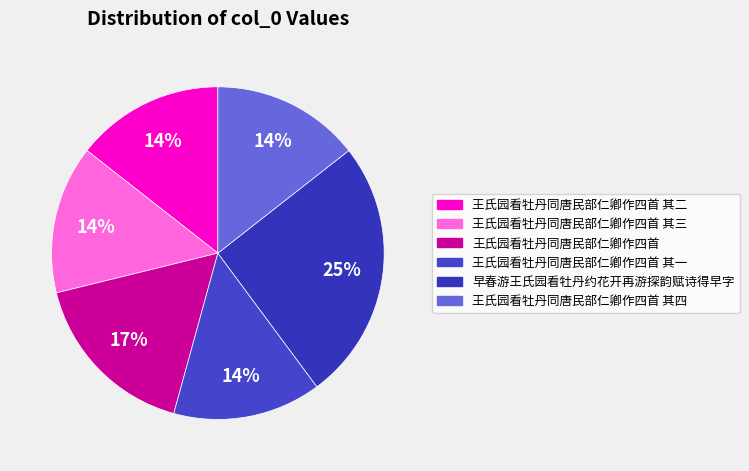

Is it true that 王氏园看牡丹同唐民部仁卿作四首 其一 is 25% of the pie?

False